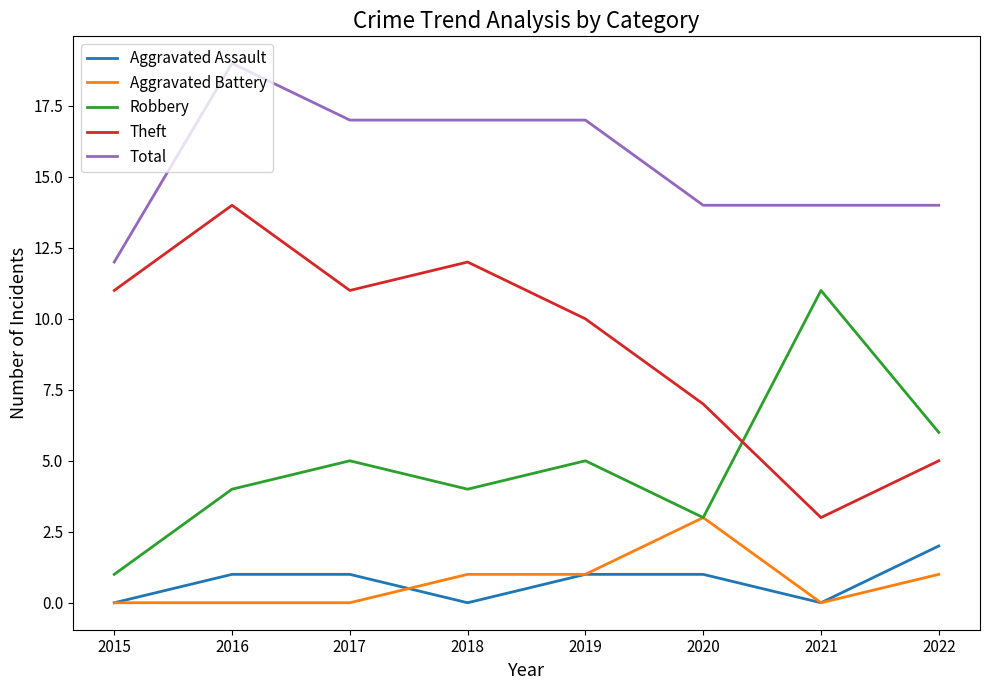

At which category does Robbery reach its first local peak?

2017